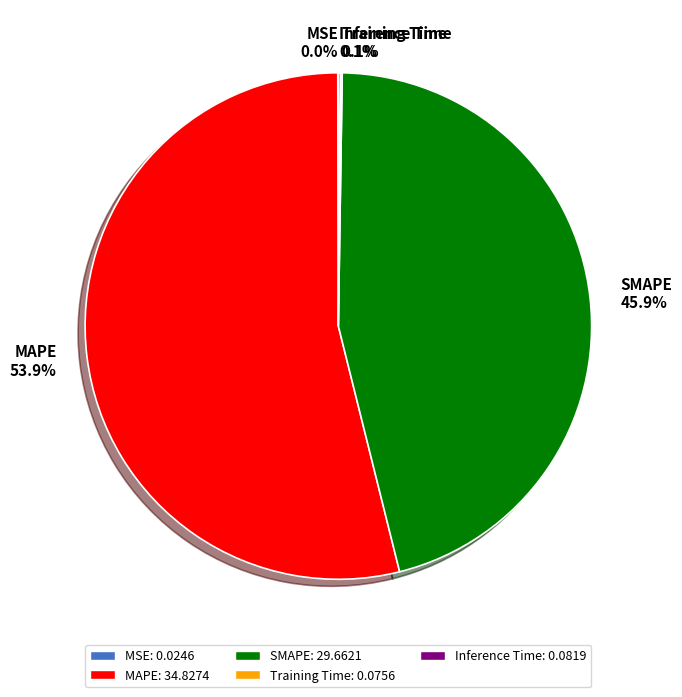

Does any single category account for the majority?

Yes